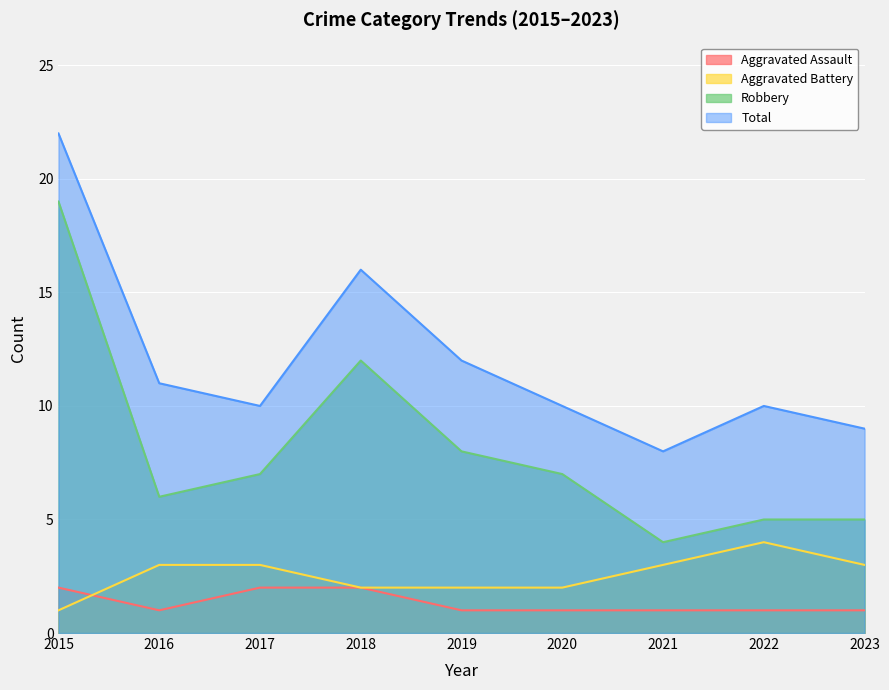

In Aggravated Assault, how many points are lower than both neighbors (excluding endpoints)?

1